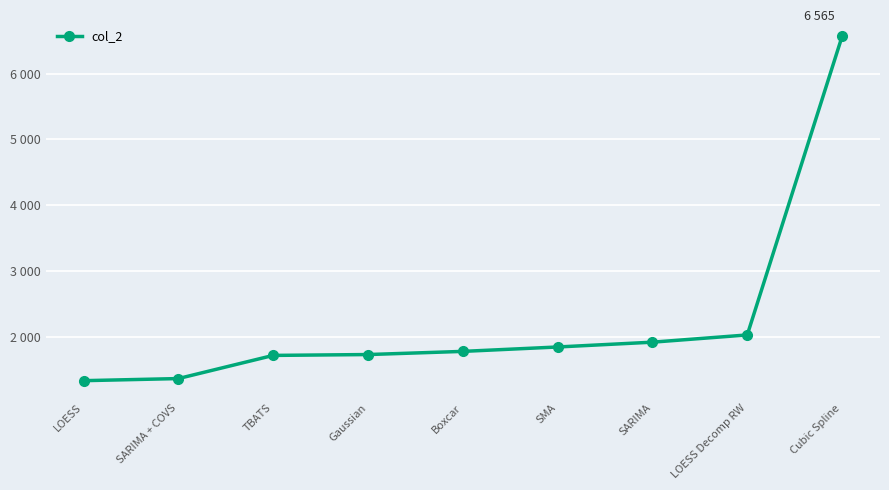

True or false: the data shows 1731 at Gaussian.

True